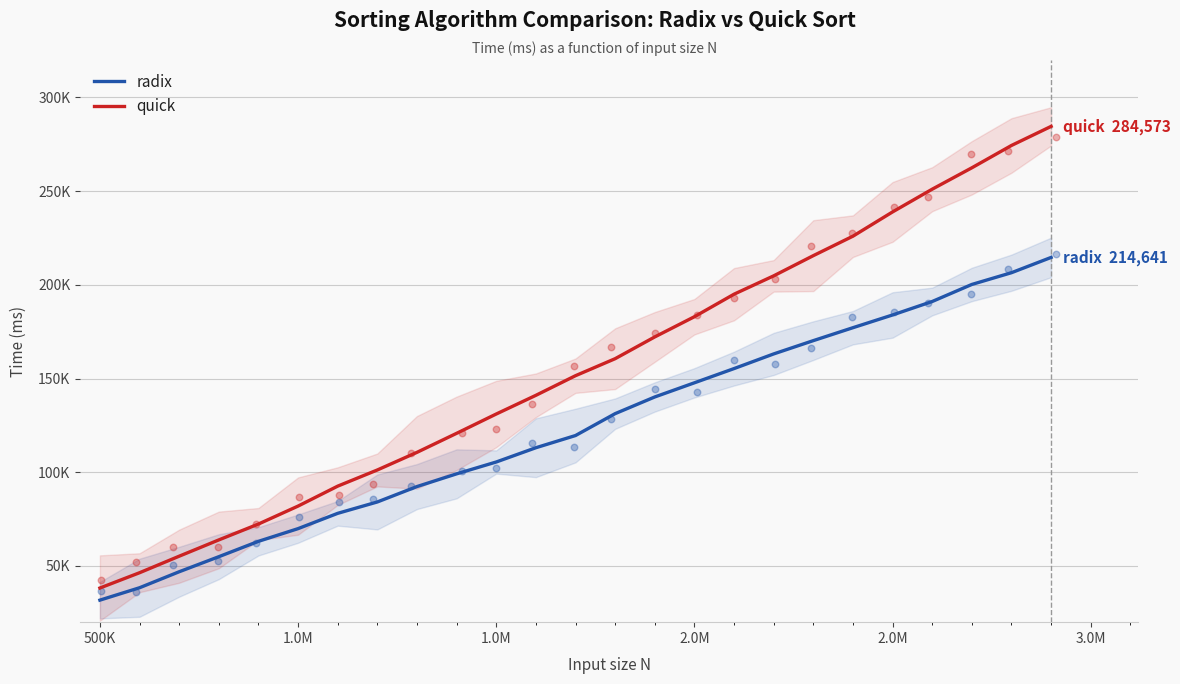

At how many categories does at least one series exceed 281514?

1